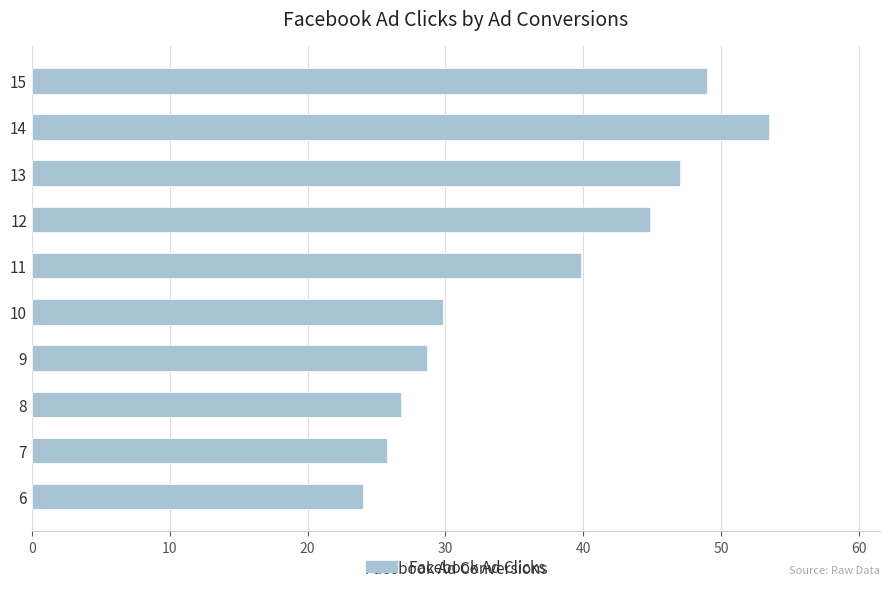

Reading bottom to top, extract all data points from this chart.

6=24.0	7=25.8	8=26.8	9=28.7	10=29.8	11=39.8	12=44.9	13=47.0	14=53.5	15=49.0